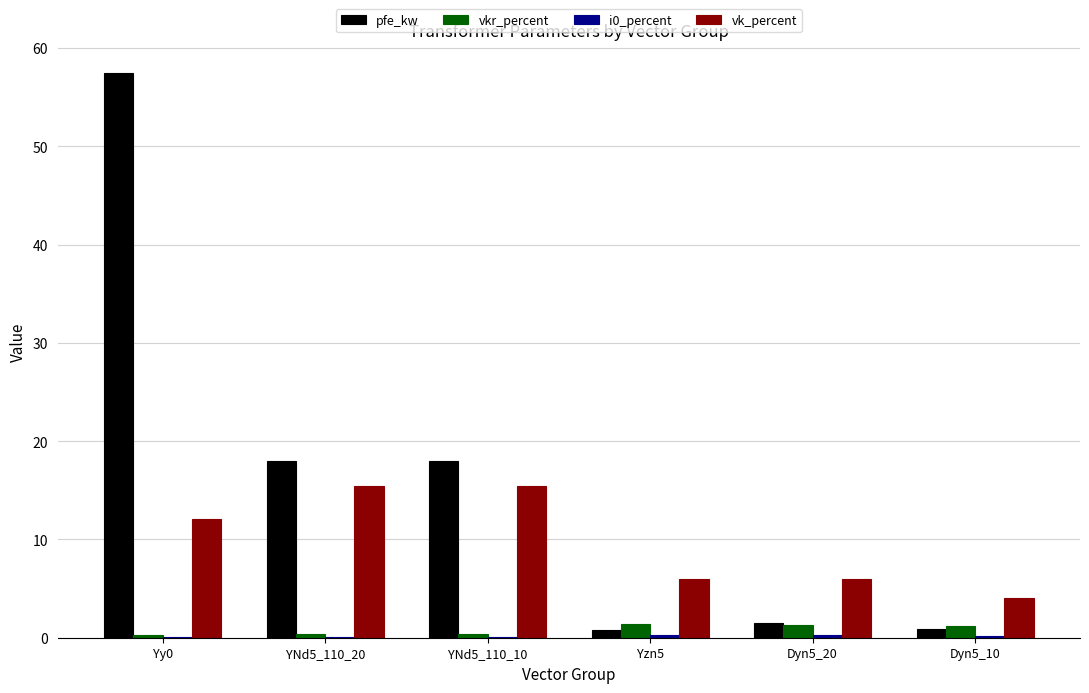

Which series changed the most between YNd5_110_20 and Yzn5?

pfe_kw